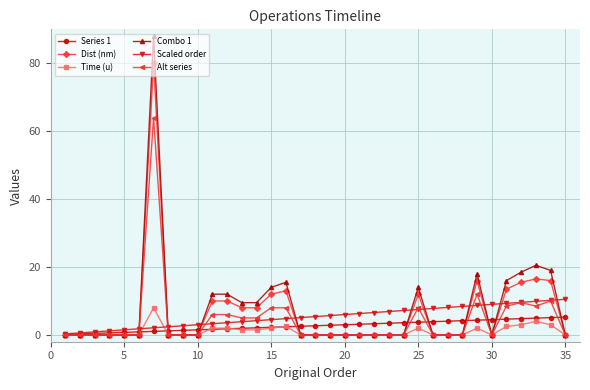

What is the value of the Scaled order point at the 27th from the left?

8.1